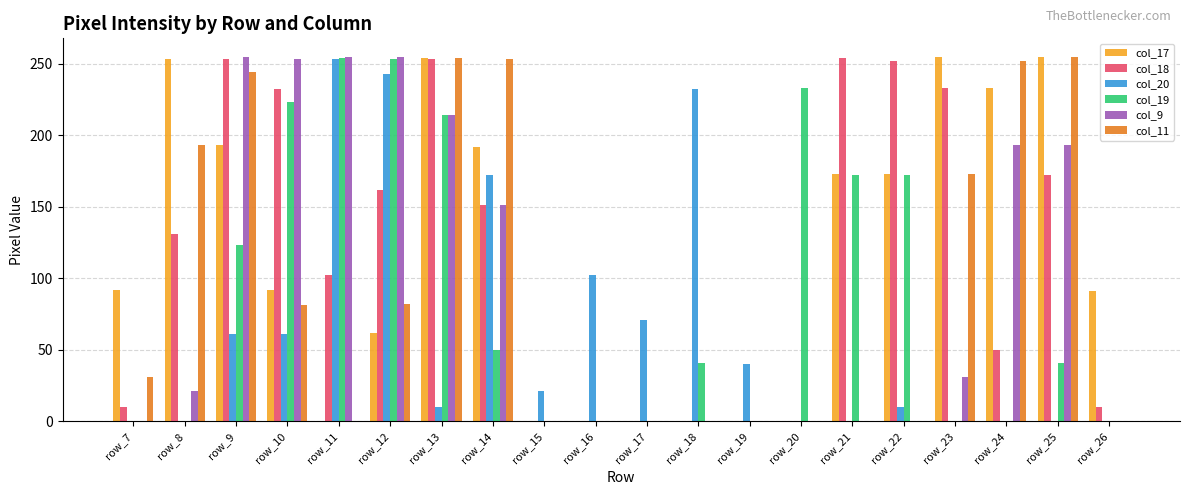

Count the number of categories in the chart.

20